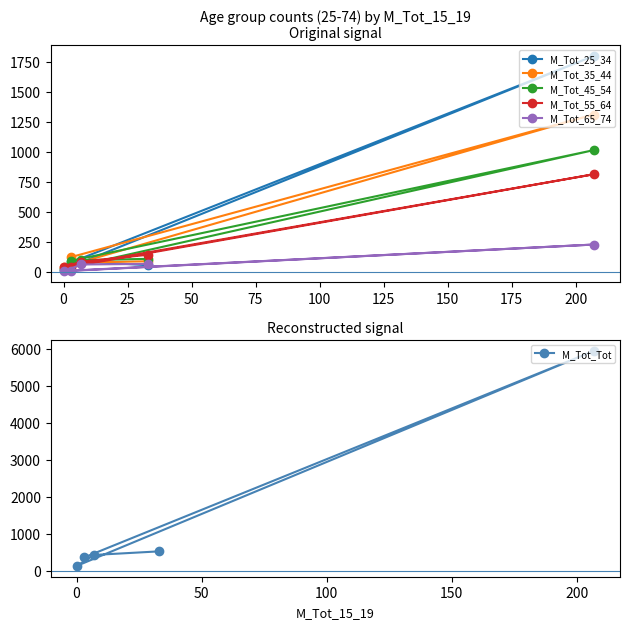

What are all the series names shown in the legend?

M_Tot_25_34, M_Tot_35_44, M_Tot_45_54, M_Tot_55_64, M_Tot_65_74, M_Tot_Tot